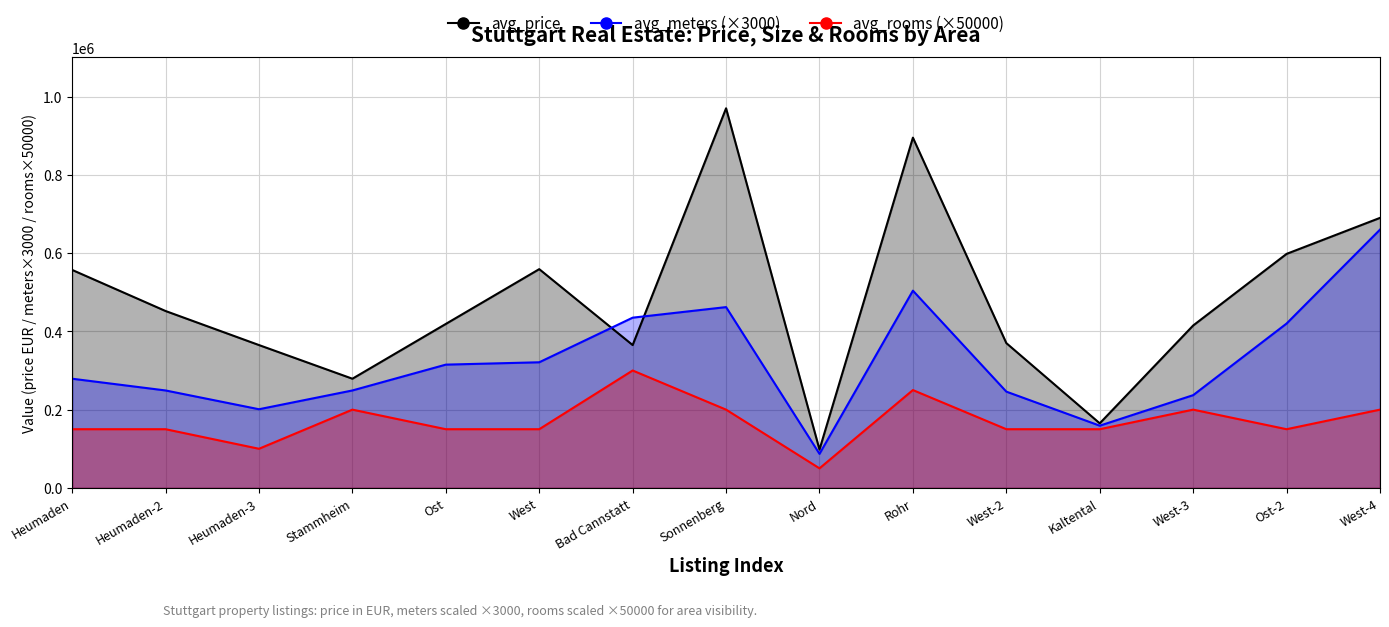

True or false: avg_meters_line has more than 2 points higher than both neighbors.

False